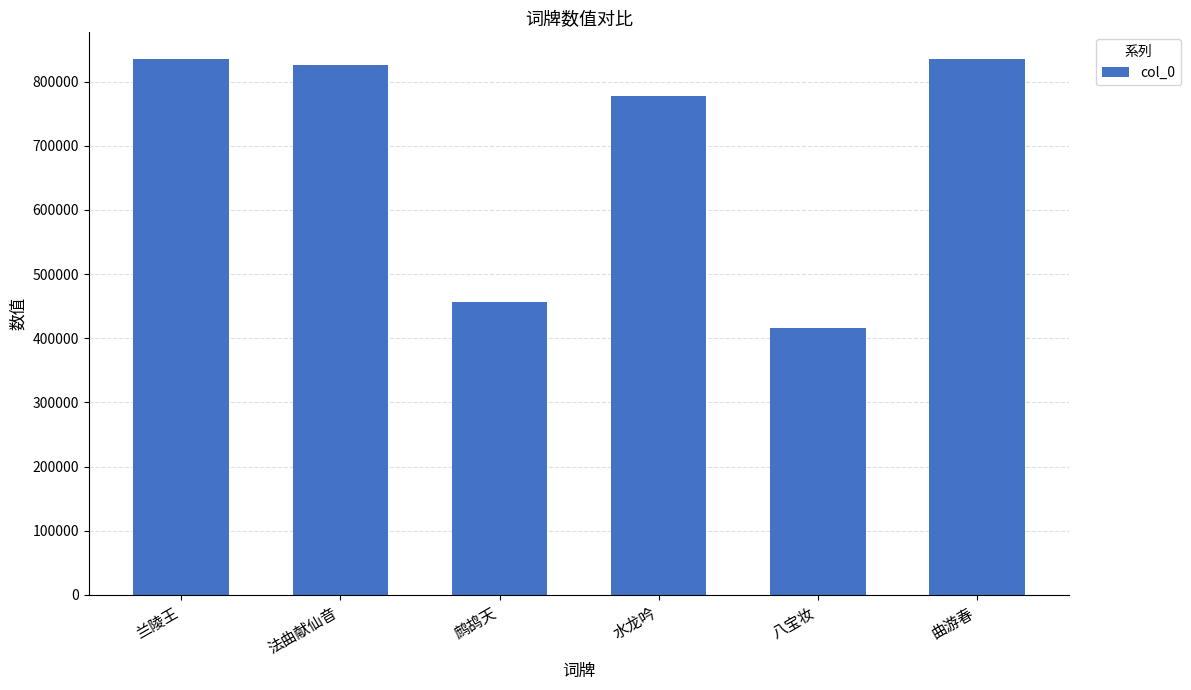

True or false: the data shows 778227 at 水龙吟.

True